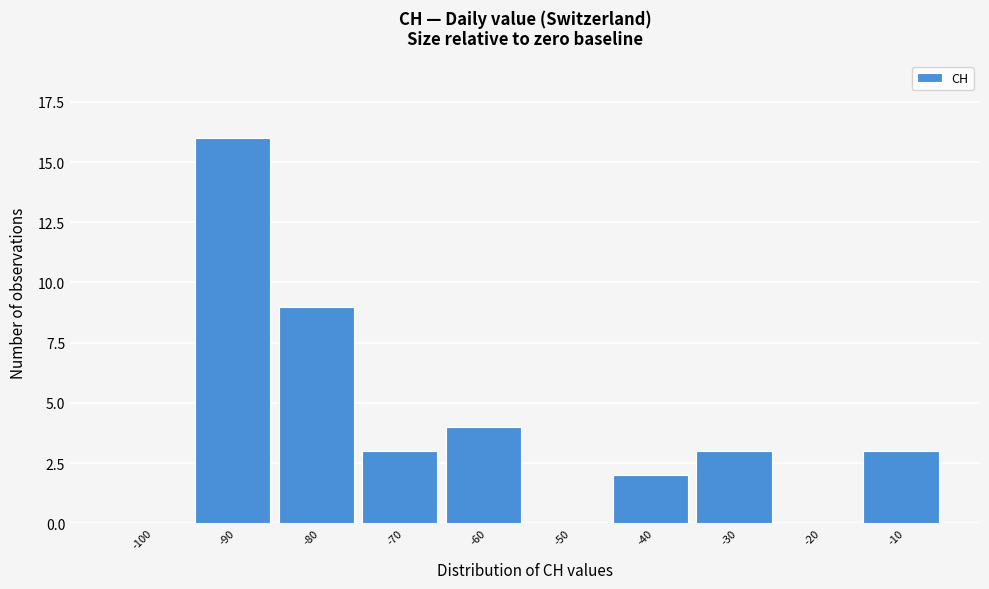

Reading right to left, transcribe all the data shown in this chart.

-10=3	-20=0	-30=3	-40=2	-50=0	-60=4	-70=3	-80=9	-90=16	-100=0